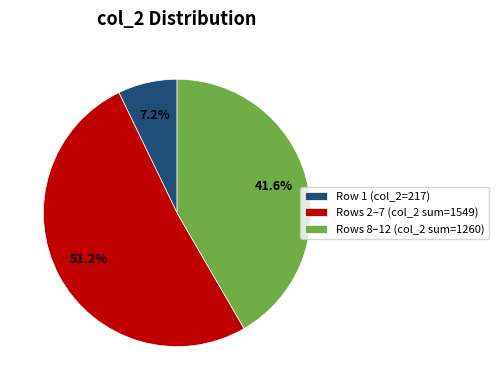

Rank the categories by value from highest to lowest.

Rows 2–7 (col_2 sum=1549), Rows 8–12 (col_2 sum=1260), Row 1 (col_2=217)